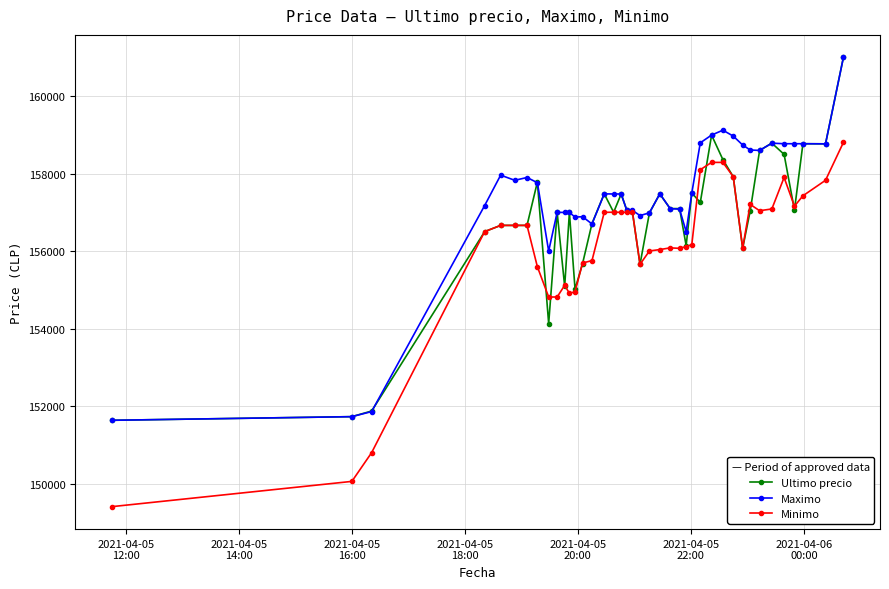

How many values in the Minimo series are below 156663?

20